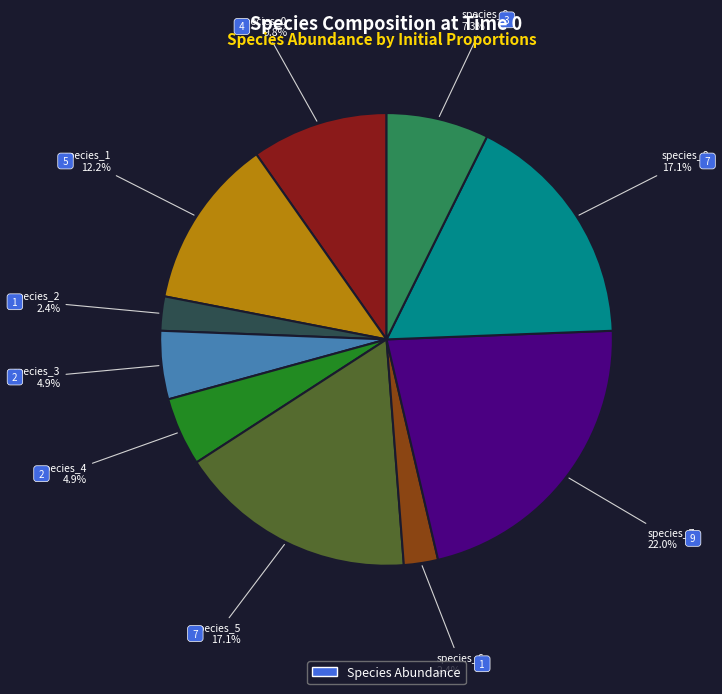

Does any single category account for the majority?

No